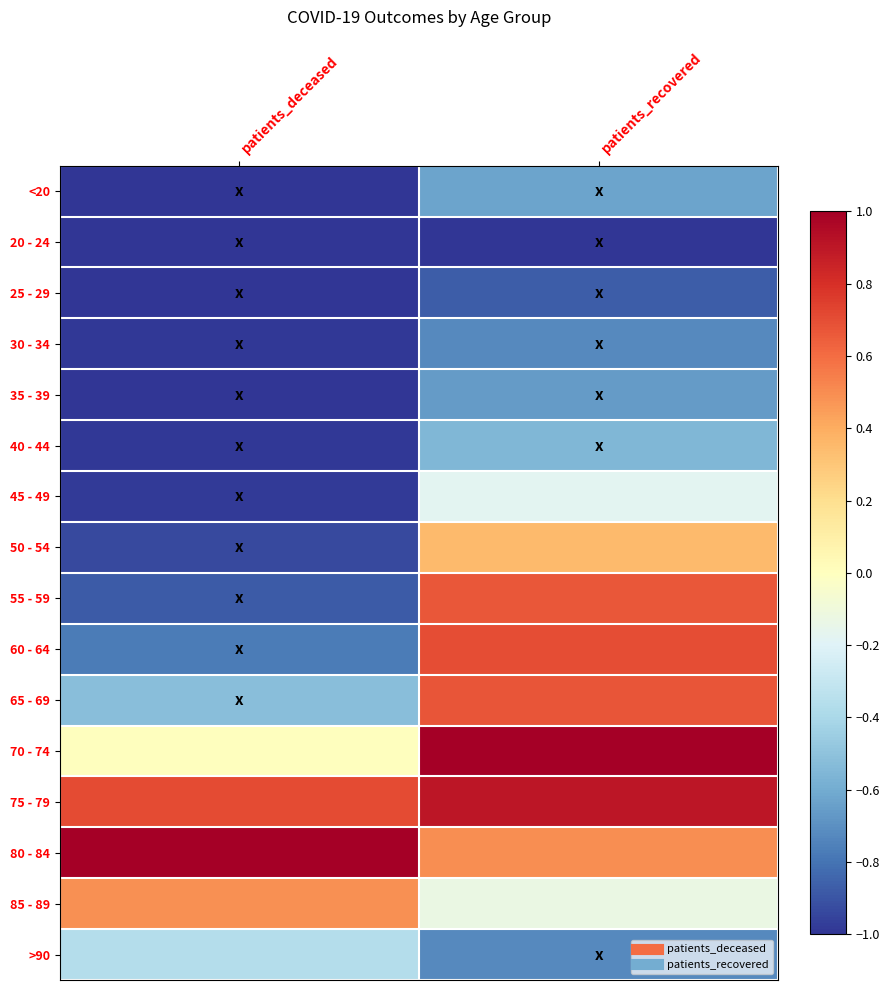

Reading left to right, list all the values displayed in this chart.

<20: patients_deceased=-1.0	patients_recovered=-0.6
20 - 24: patients_deceased=-1.0	patients_recovered=-1.0
25 - 29: patients_deceased=-1.0	patients_recovered=-0.9
30 - 34: patients_deceased=-1.0	patients_recovered=-0.7
35 - 39: patients_deceased=-1.0	patients_recovered=-0.7
40 - 44: patients_deceased=-1.0	patients_recovered=-0.6
45 - 49: patients_deceased=-1.0	patients_recovered=-0.2
50 - 54: patients_deceased=-0.9	patients_recovered=0.3
55 - 59: patients_deceased=-0.9	patients_recovered=0.7
60 - 64: patients_deceased=-0.8	patients_recovered=0.7
65 - 69: patients_deceased=-0.5	patients_recovered=0.7
70 - 74: patients_deceased=0.0	patients_recovered=1.0
75 - 79: patients_deceased=0.7	patients_recovered=0.9
80 - 84: patients_deceased=1.0	patients_recovered=0.5
85 - 89: patients_deceased=0.5	patients_recovered=-0.1
>90: patients_deceased=-0.4	patients_recovered=-0.7